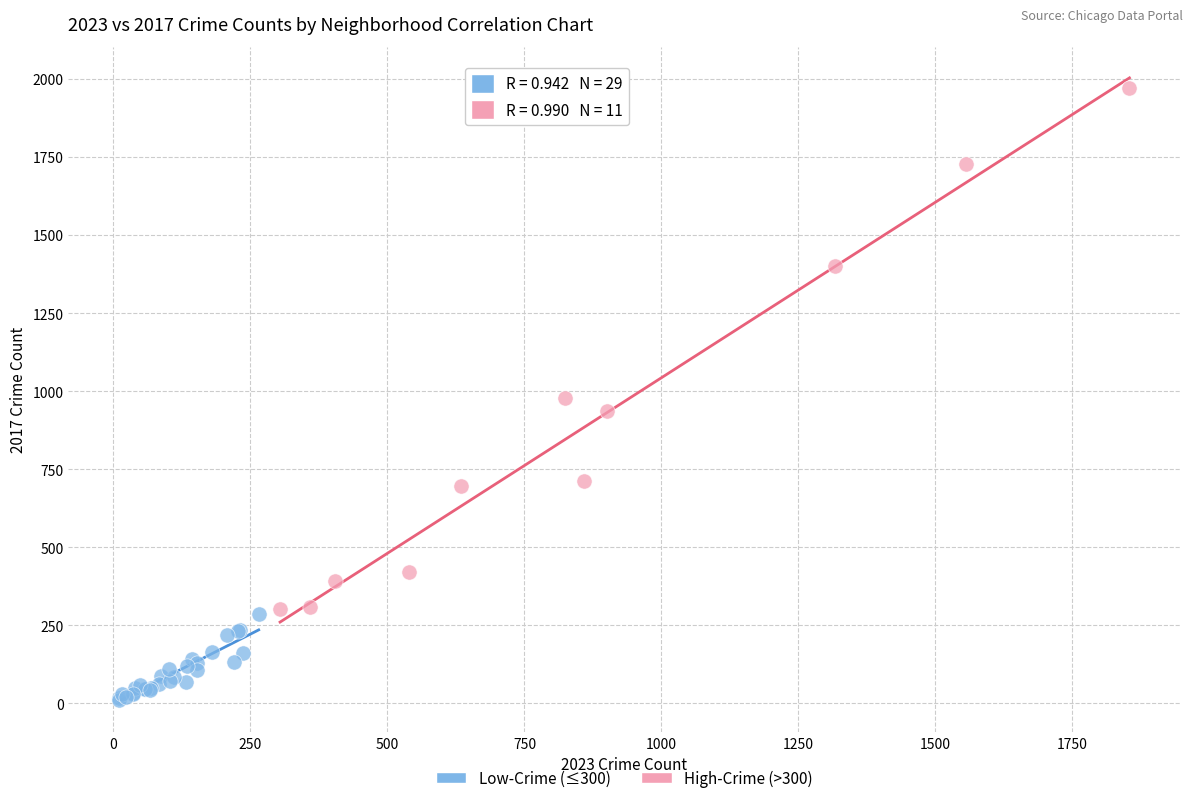

Which series reaches the maximum Y coordinate?

High-Crime (>300)